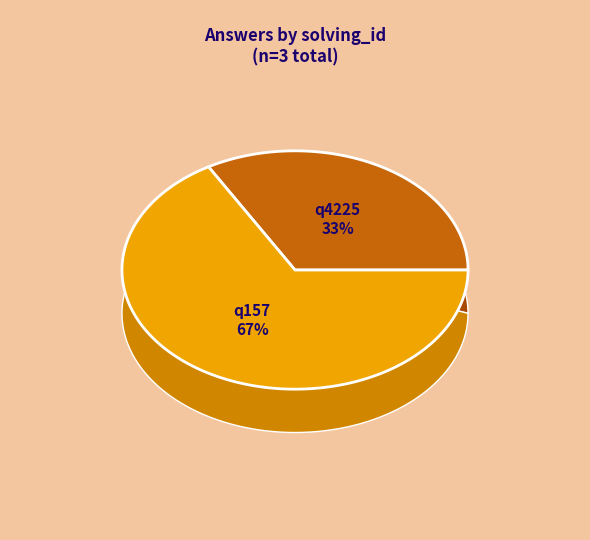

Rank the categories by value from lowest to highest.

q4225 (solving_id=1), q157 (solving_id=2)